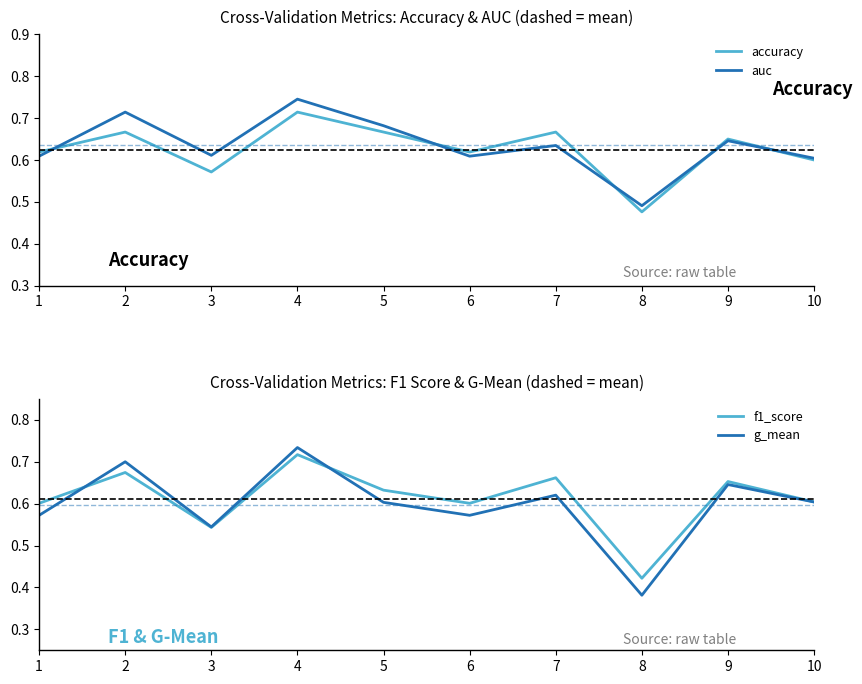

Rank the series at 2 from lowest to highest value.

accuracy, f1_score, g_mean, auc